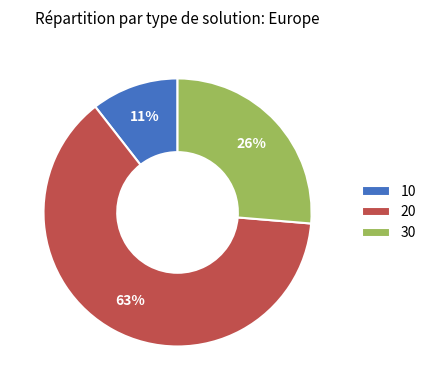

Rank the categories by value from highest to lowest.

20, 30, 10